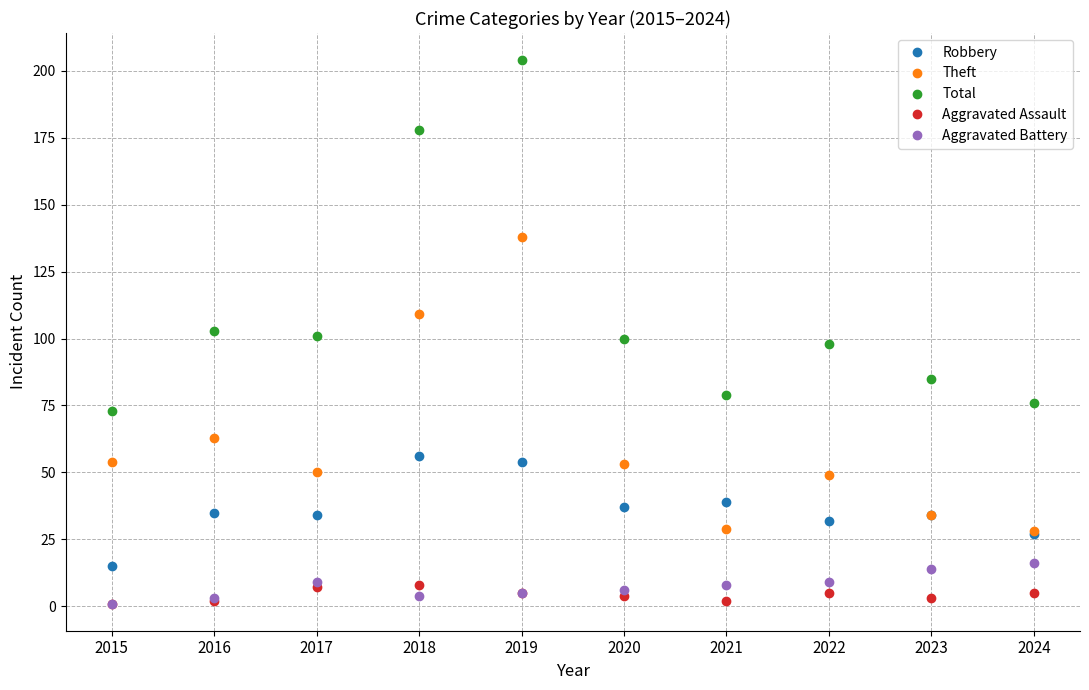

What is the difference between the maximum and minimum values in the Total series?

131